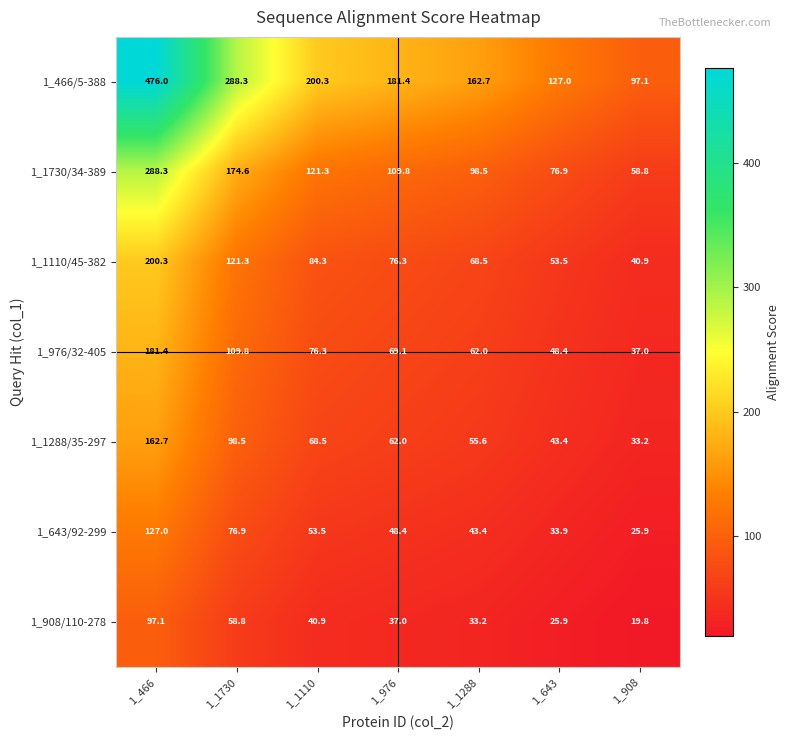

What is the difference between the 1_1288/35-297 values at 1_1110 and 1_1730?

30.0